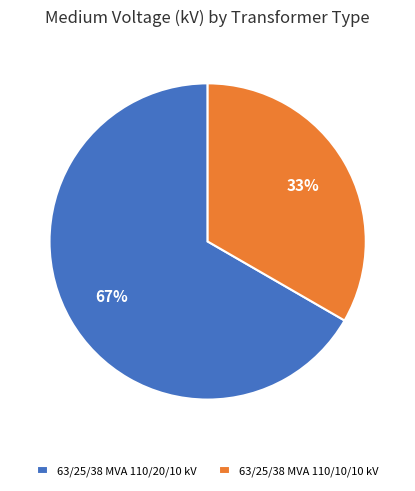

To the nearest percent, what is the combined percentage of 63/25/38 MVA 110/10/10 kV and 63/25/38 MVA 110/20/10 kV?

100%